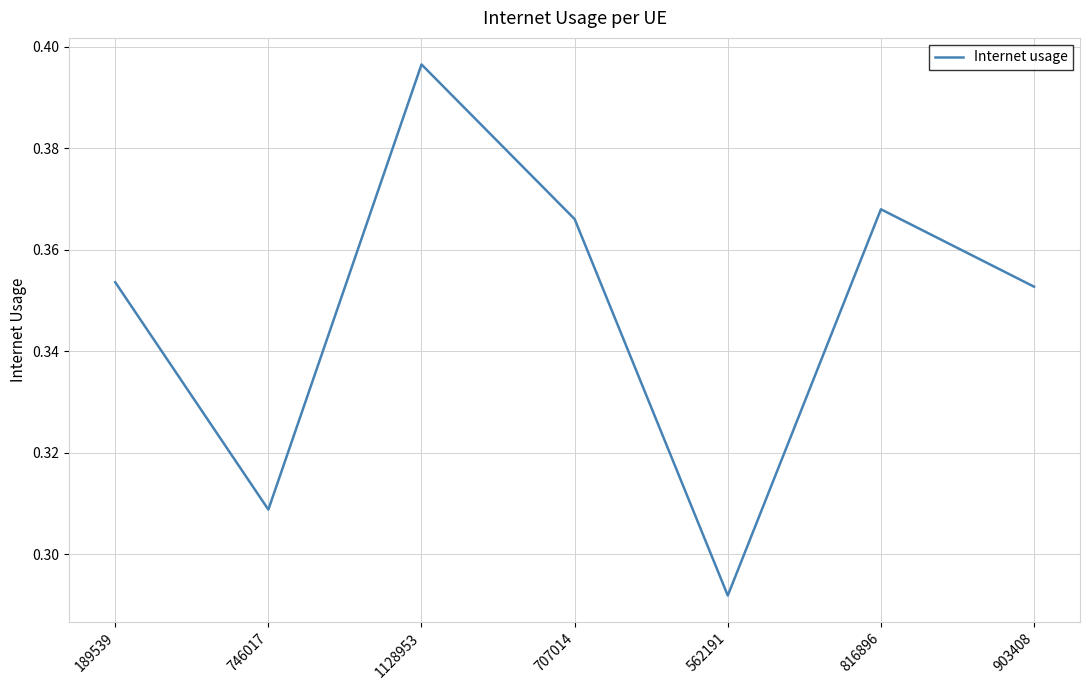

How many interior local valleys (lower than both neighbors) does the data have?

2